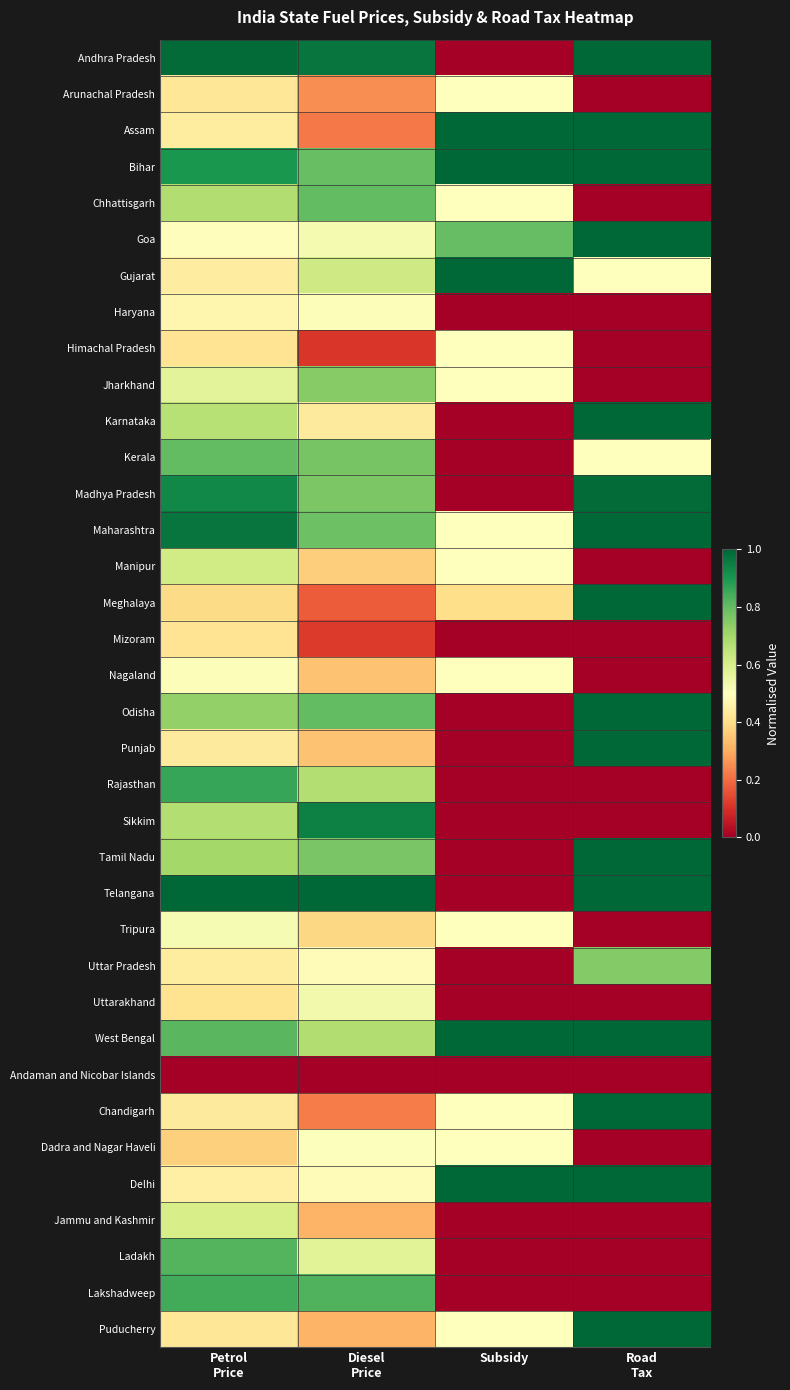

What is the total value across all series at Petrol
Price?

21.7